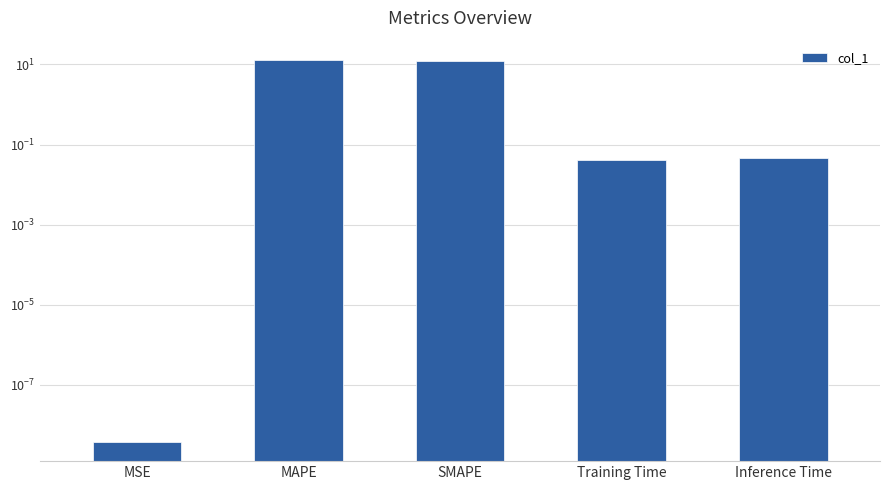

The chart shows a value of 0.0 at Training Time. True or false?

True